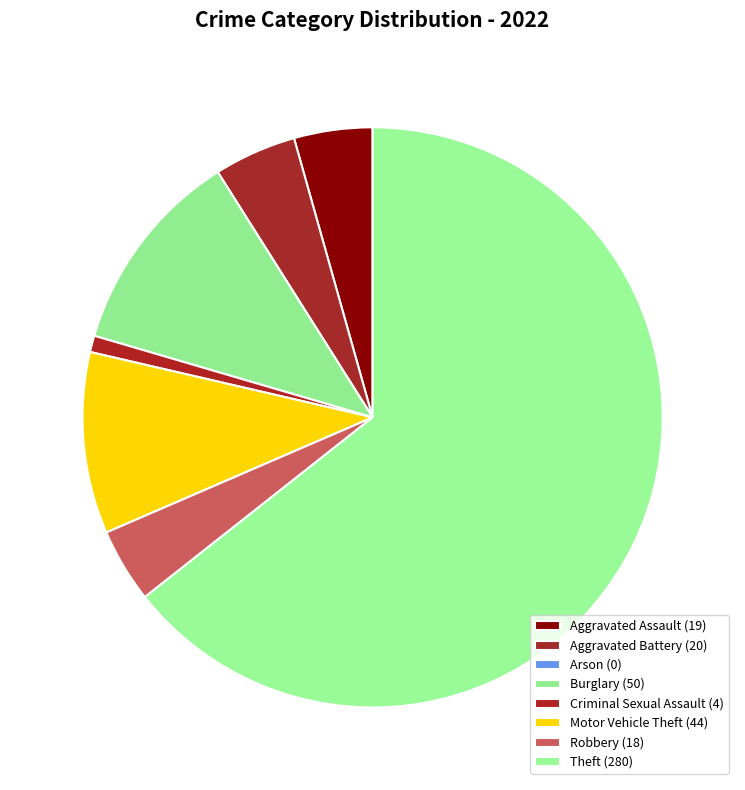

How much of the chart is everything except Aggravated Assault?

95.6%